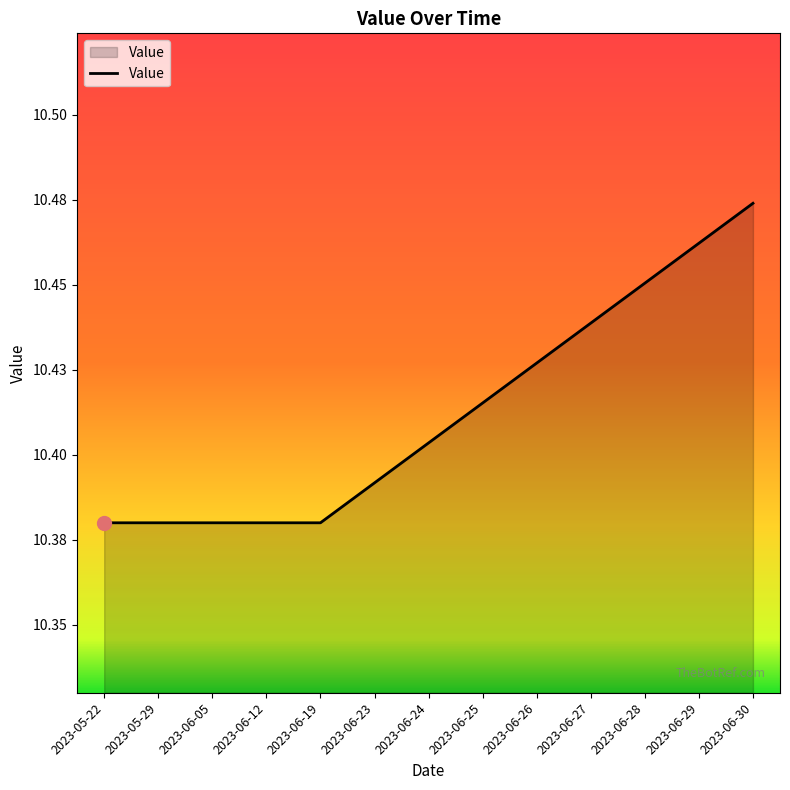

What position from the left is 2023-06-24?

7